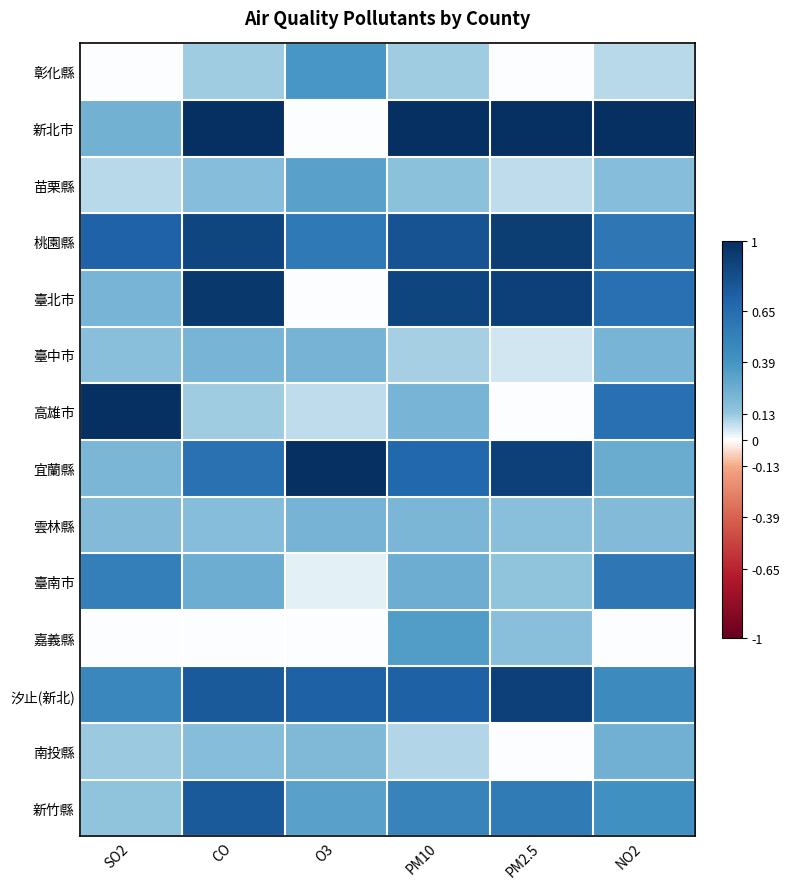

What is the maximum value shown in the chart?

1.0